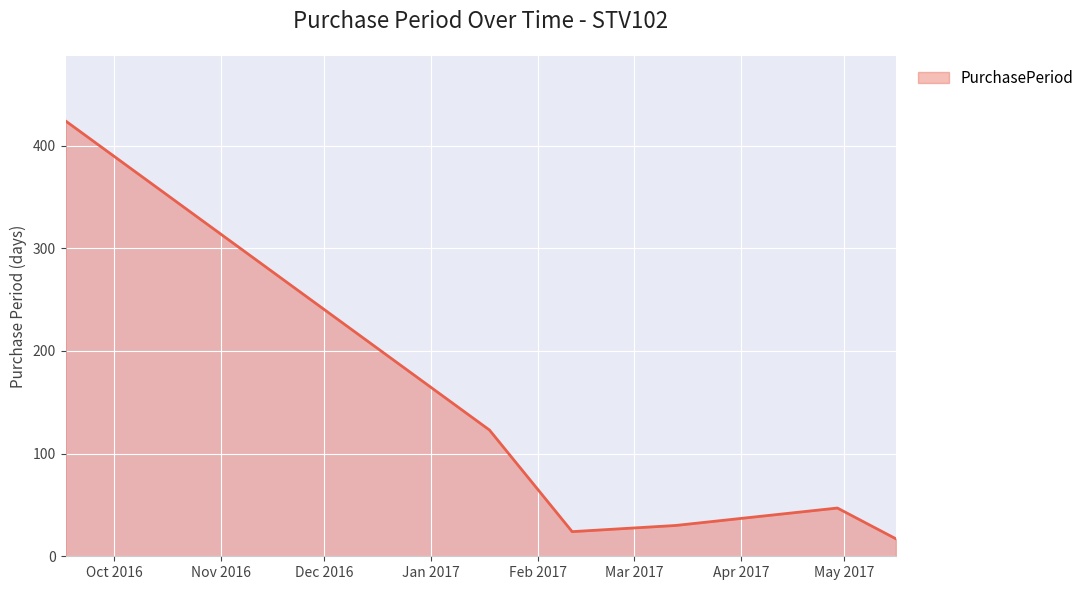

How many interior local peaks (higher than both neighbors) does the data have?

1